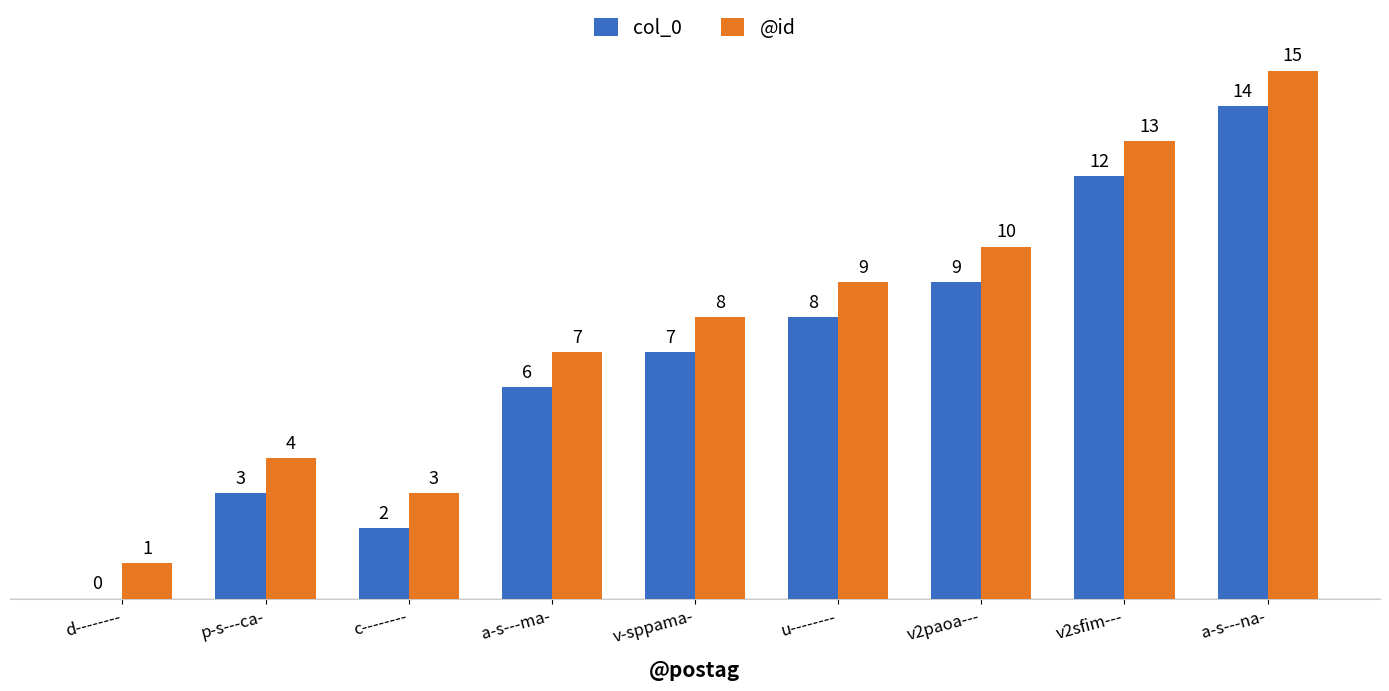

Reading right to left, list all the values displayed in this chart.

col_0: a-s---na-=14	v2sfim---=12	v2paoa---=9	u--------=8	v-sppama-=7	a-s---ma-=6	c--------=2	p-s---ca-=3	d--------=0
@id: a-s---na-=15	v2sfim---=13	v2paoa---=10	u--------=9	v-sppama-=8	a-s---ma-=7	c--------=3	p-s---ca-=4	d--------=1